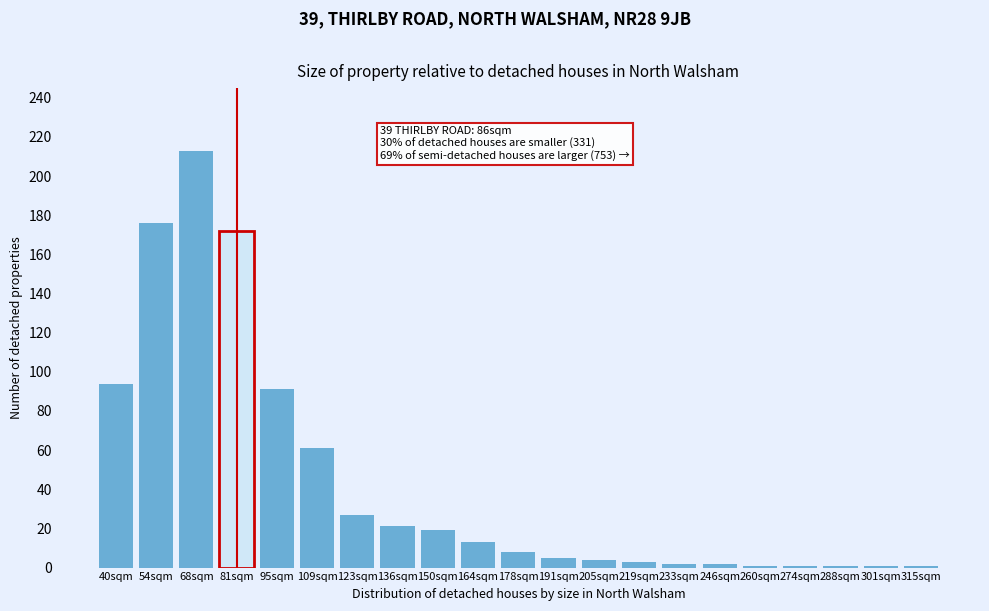

Reading right to left, transcribe all the data shown in this chart.

1	1	1	1	1	2	2	3	4	5	8	13	19	21	27	61	91	172	213	176	94